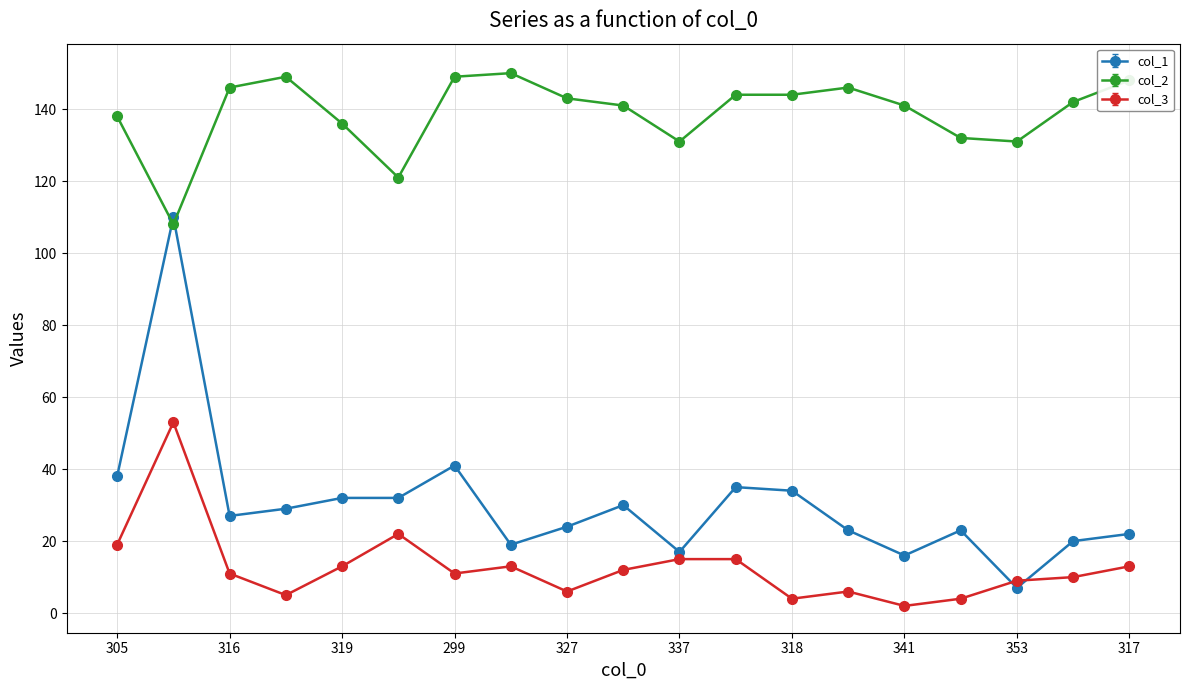

Which series has the largest range (max minus min)?

col_1